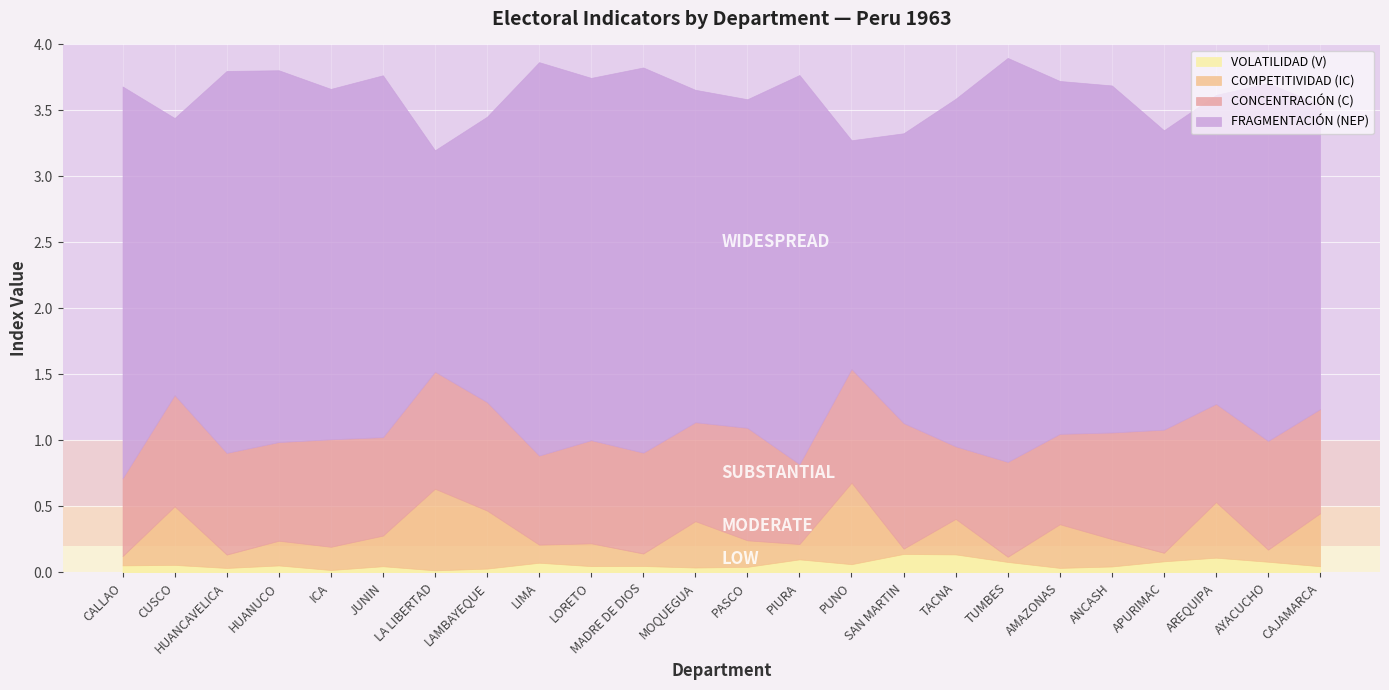

What is the approximate value of CONCENTRACIÓN (C) at SAN MARTIN?

1.0